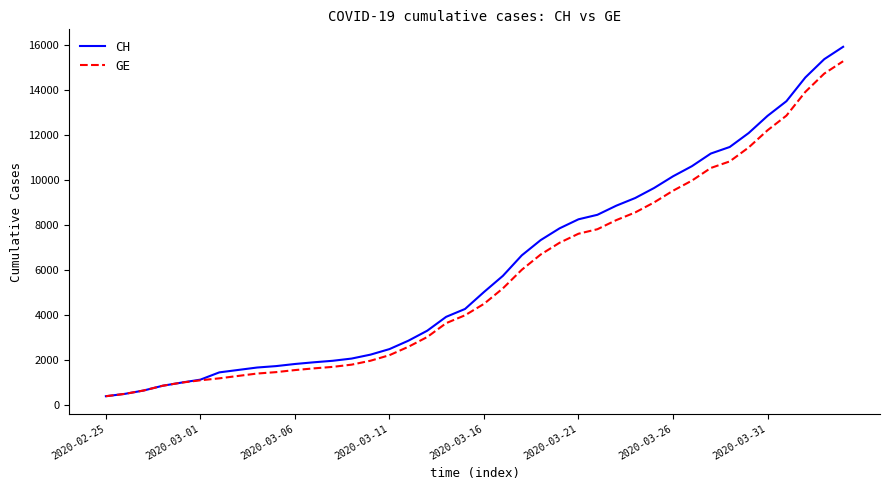

Which series has the widest spread of values?

CH